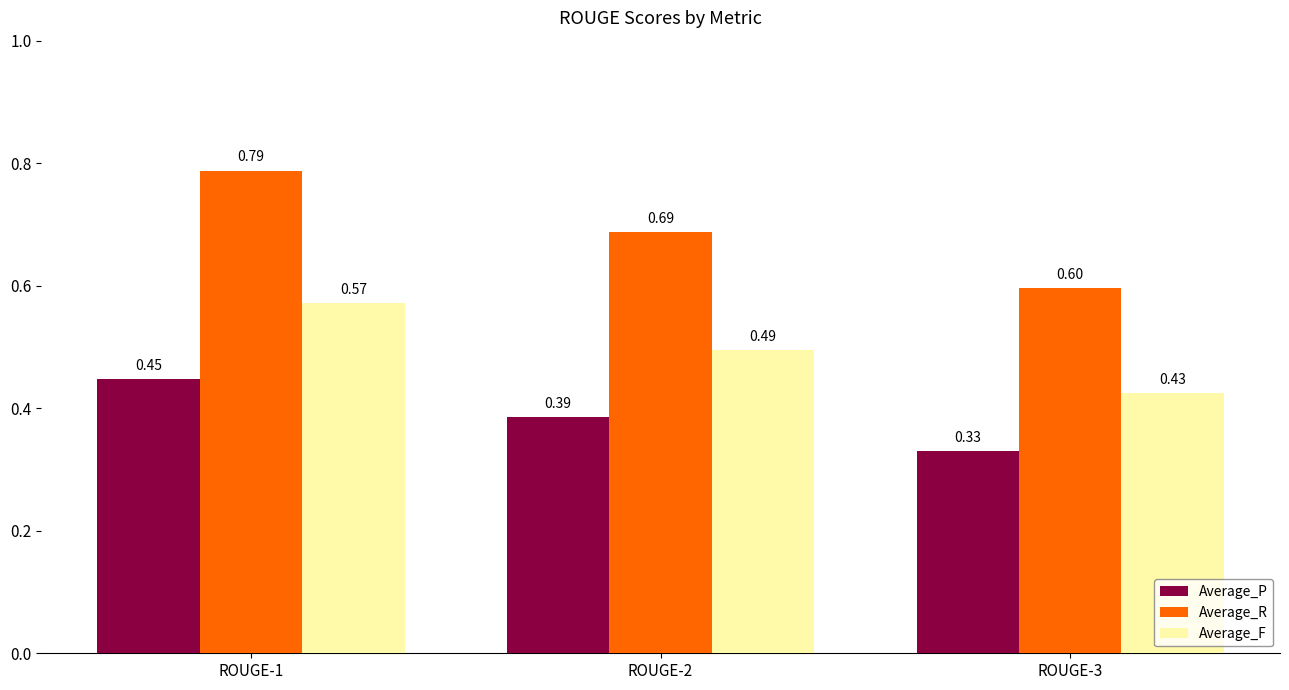

Rank the series by their average value, from highest to lowest.

Average_R, Average_F, Average_P